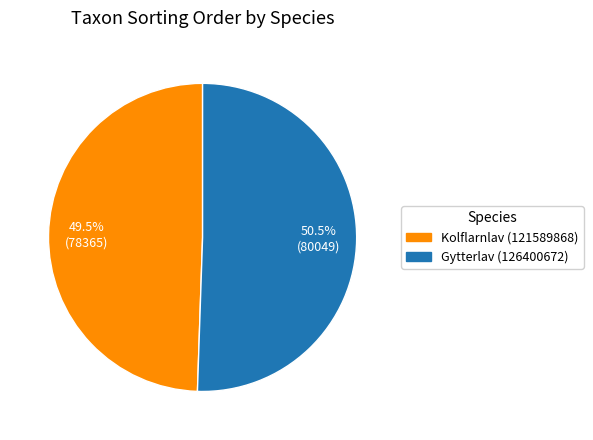

What is the majority slice?

Gytterlav (126400672)